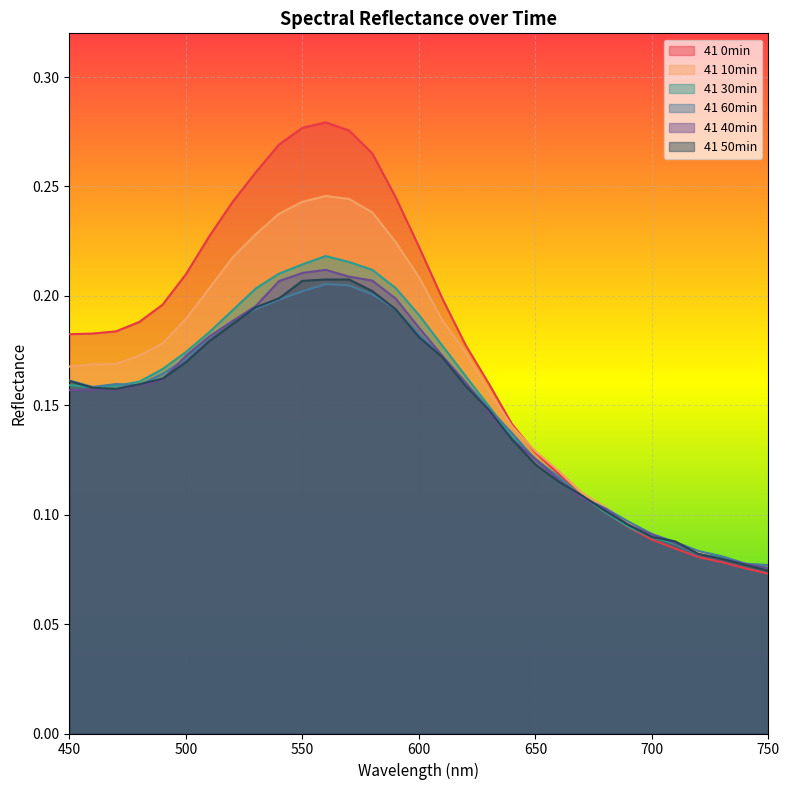

How many lines are shown in the chart?

6